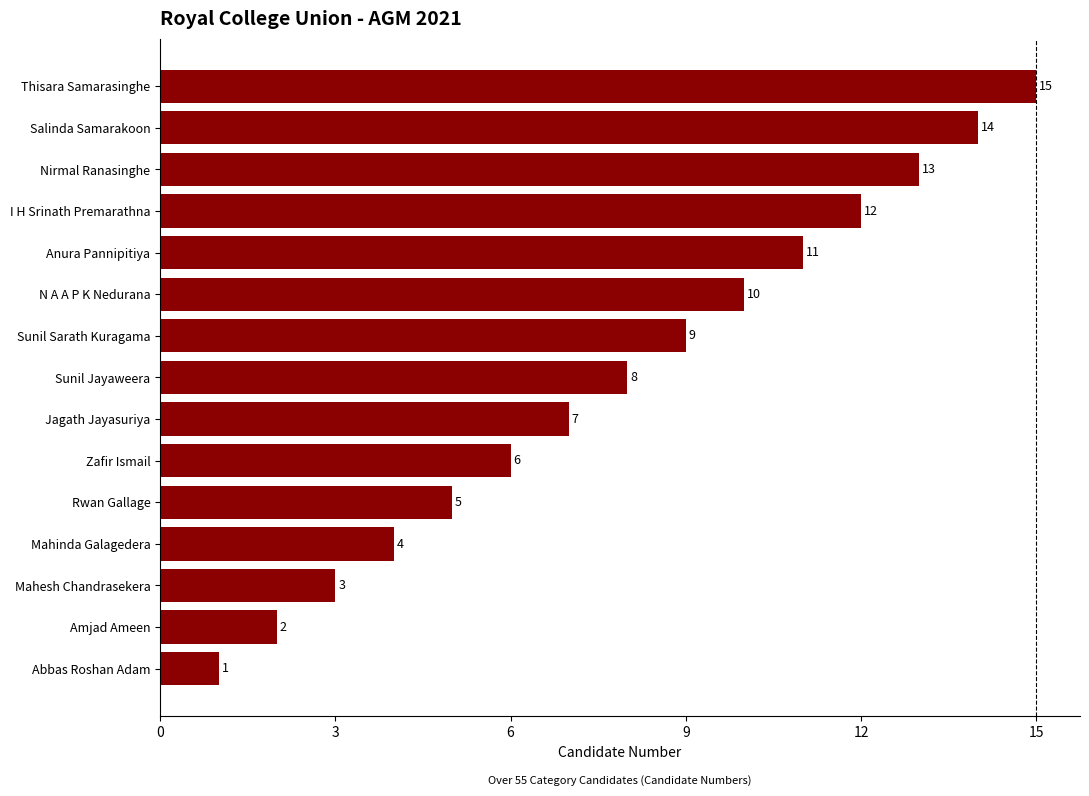

At which label is the value closest to 8?

Sunil Jayaweera